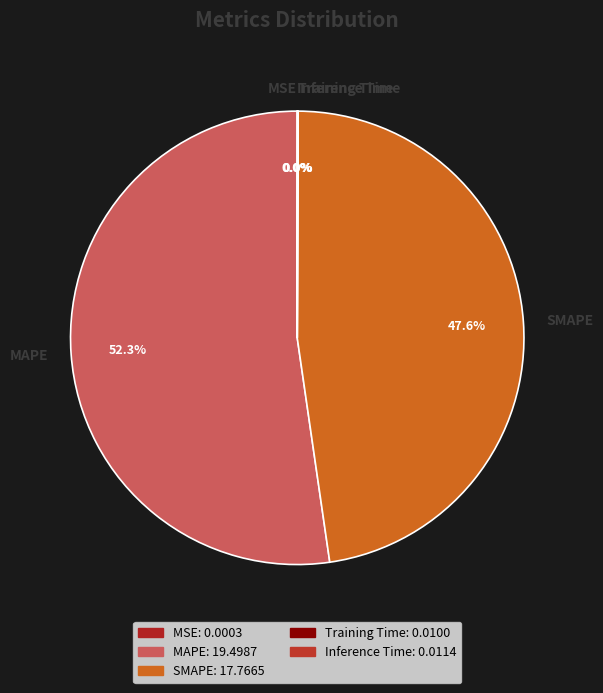

Does MAPE represent more than half of the total?

Yes